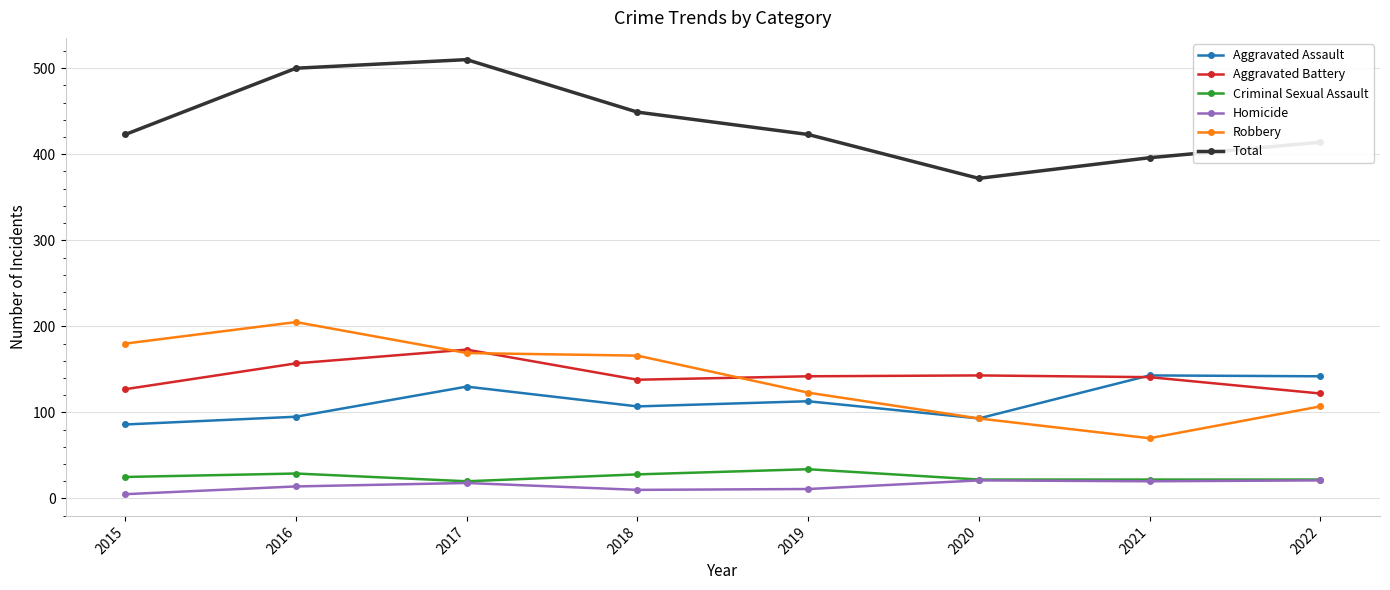

Is the value of Aggravated Battery at 2022 greater than the value of Criminal Sexual Assault at 2016?

Yes